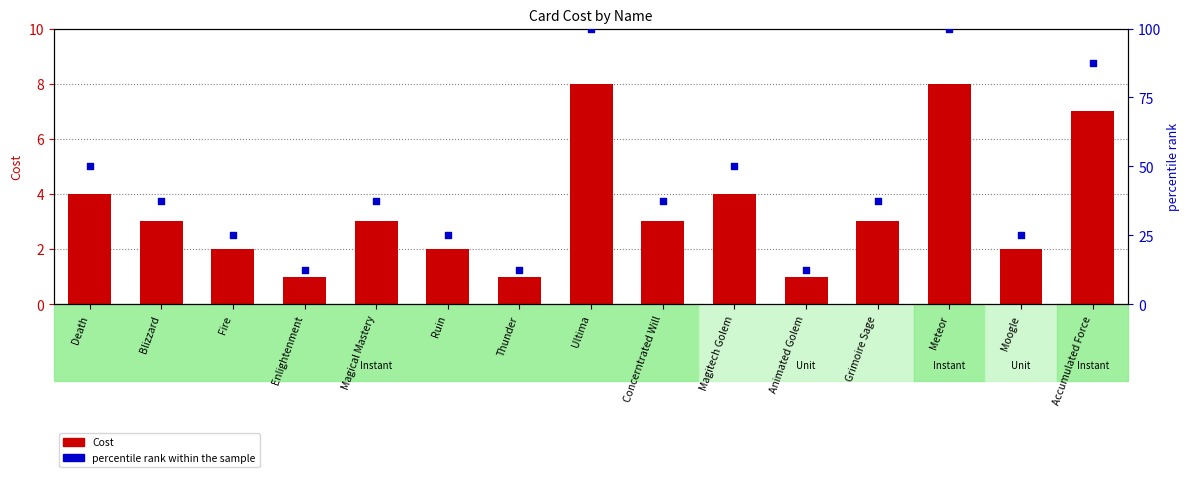

What is the total value across all series at Grimoire Sage?

40.5